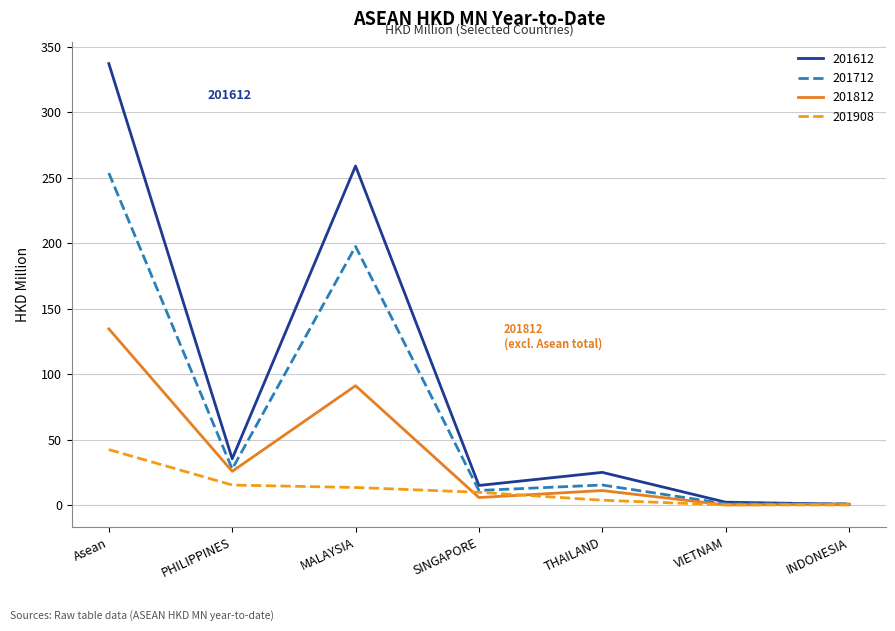

List the series in order of their peak value, highest first.

201612, 201712, 201812, 201908